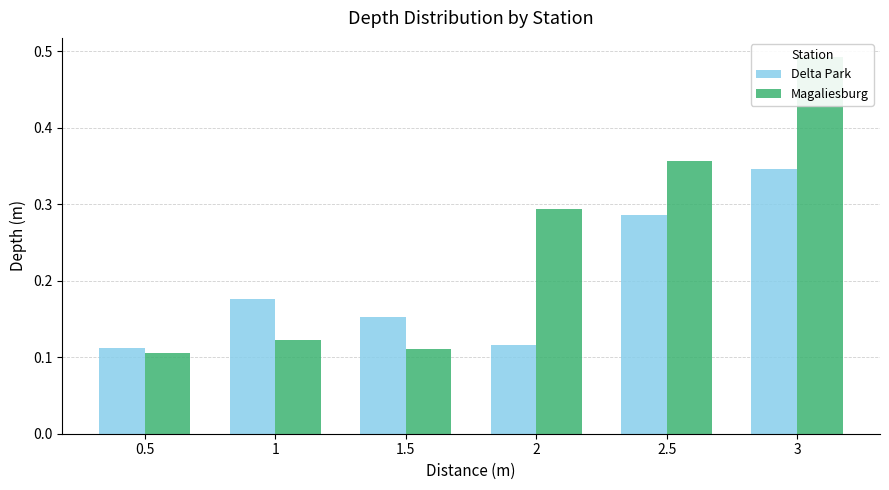

What position from the right is 2?

3